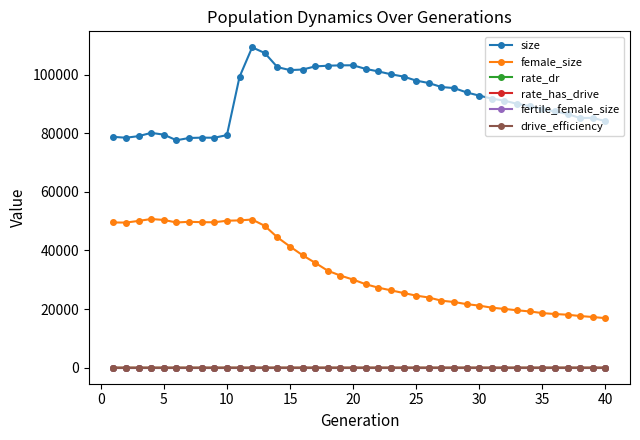

How many lines are shown in the chart?

6